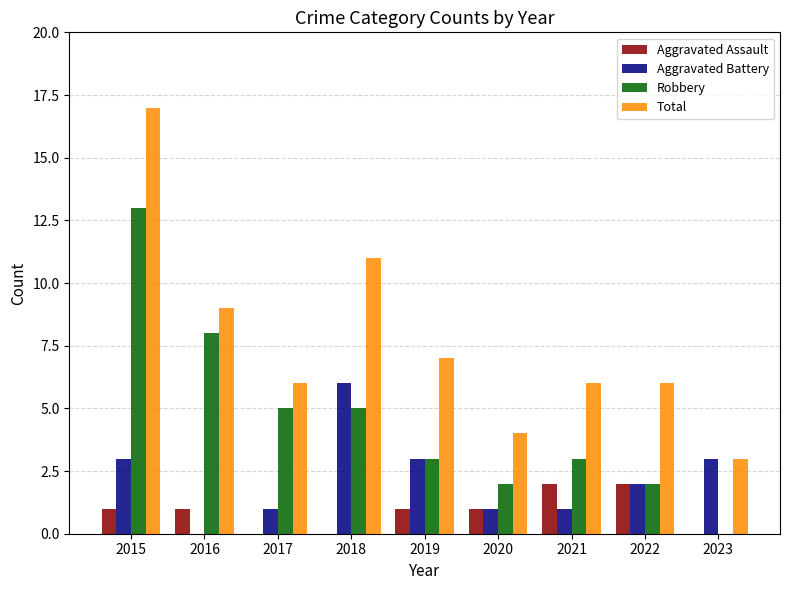

Which series has the largest range (max minus min)?

Total